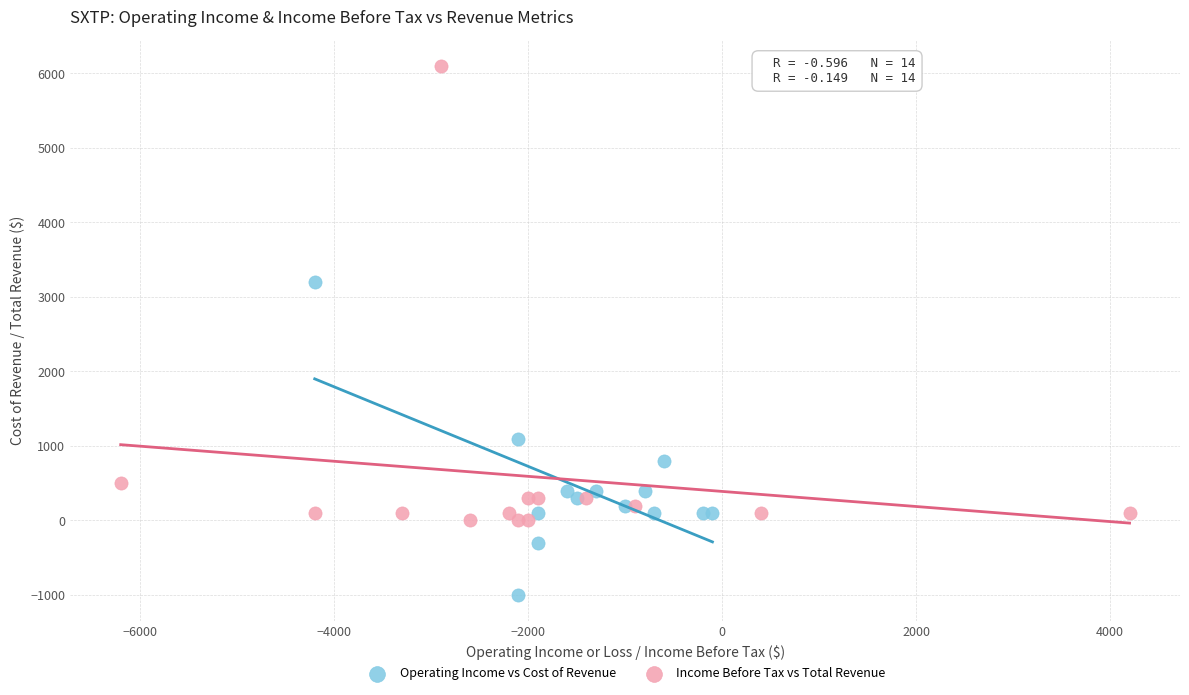

What are all the series names shown in the legend?

Operating Income vs Cost of Revenue, Income Before Tax vs Total Revenue